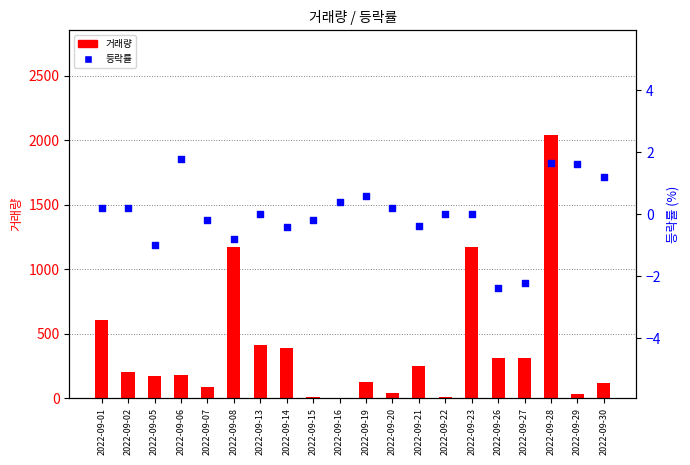

What are all the series names shown in the legend?

거래량, 등락률